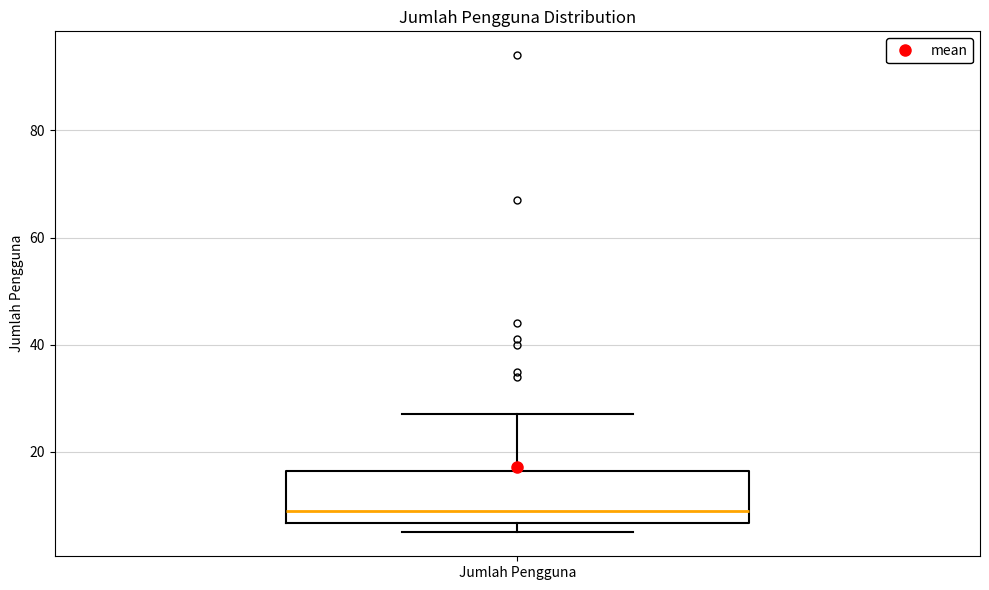

Read this box plot against the y-axis: the position of the median line, the range covered by the box, and the ends of both whiskers. The values are not printed on the chart, so give them approximately, as read against the axis.

median 10, box 6 to 16, whiskers 6 (just below the box's lower edge) to 28